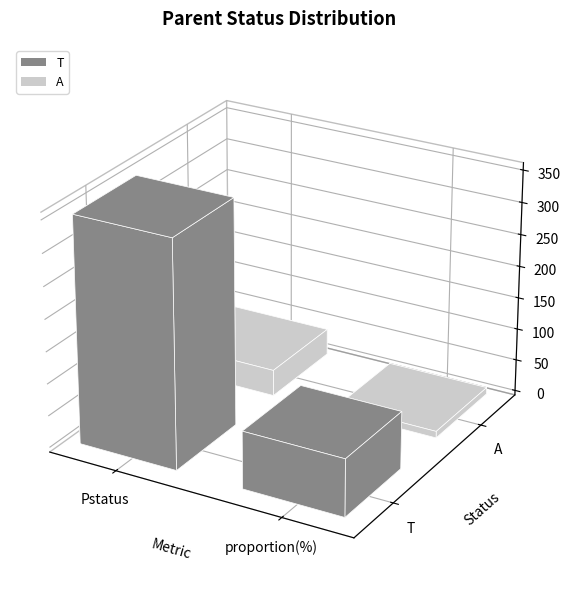

Which has a higher value, T or A?

T